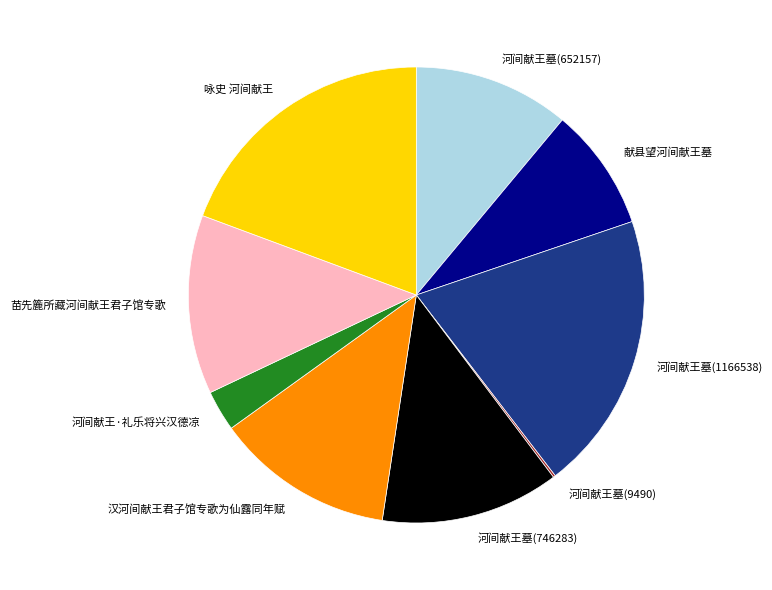

Between 汉河间献王君子馆专歌为仙露同年赋 and 河间献王墓(1166538), which is larger?

河间献王墓(1166538)